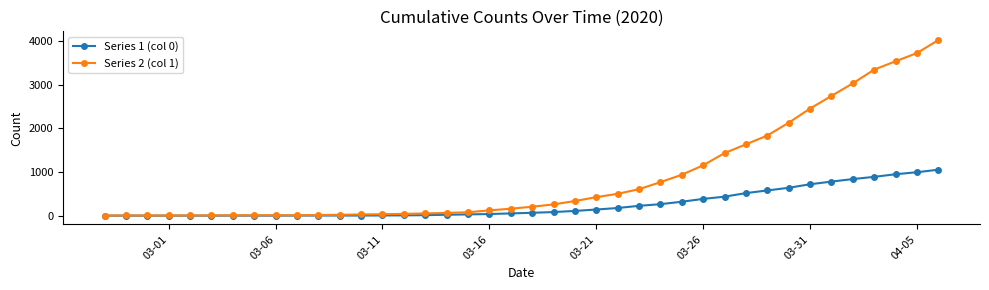

Count the number of categories in the chart.

40